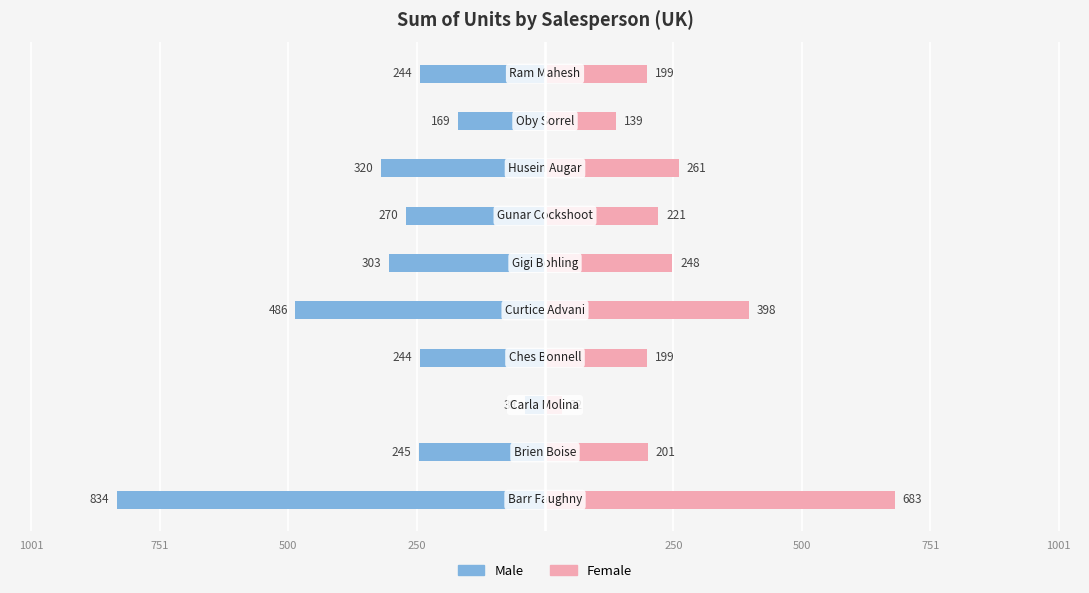

Which series has the widest spread of values?

Male